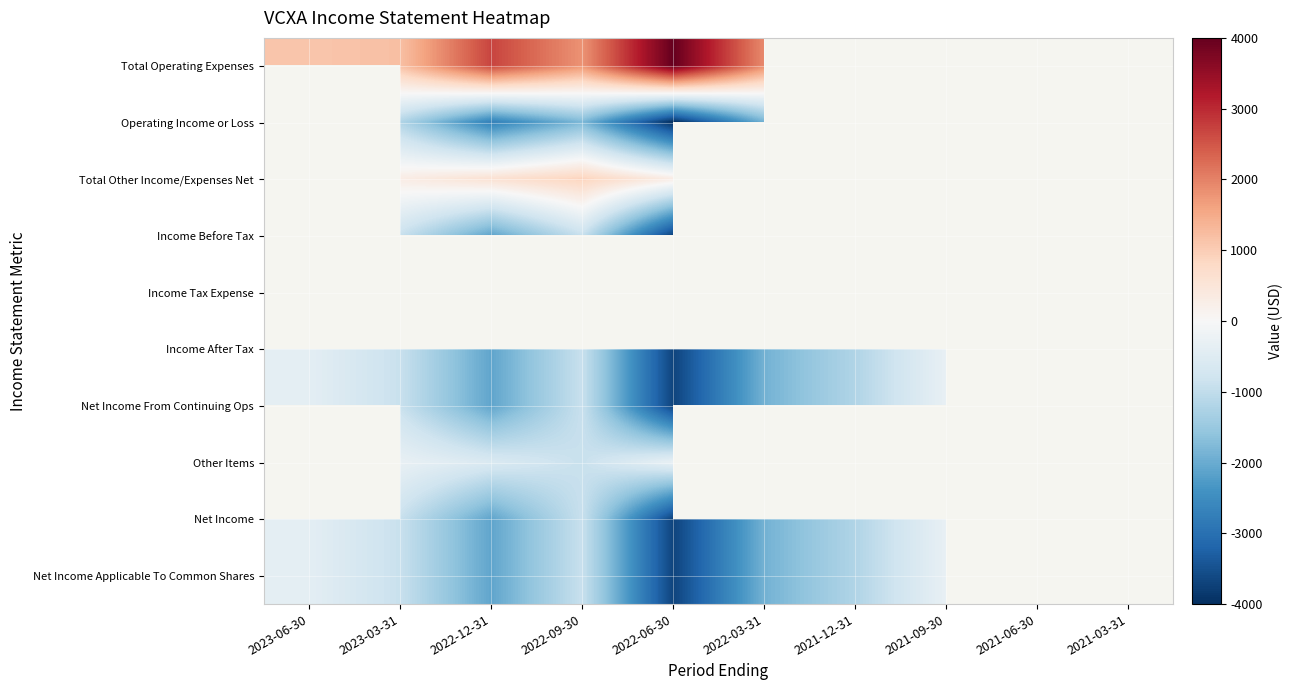

Is it true that Net Income Applicable To Common Shares equals -1200.0 at 2021-12-31?

True